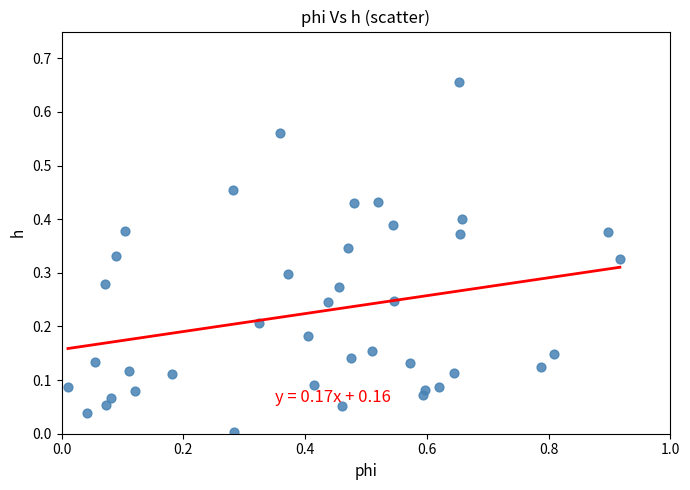

What is the range of X values (max minus min)?

0.9